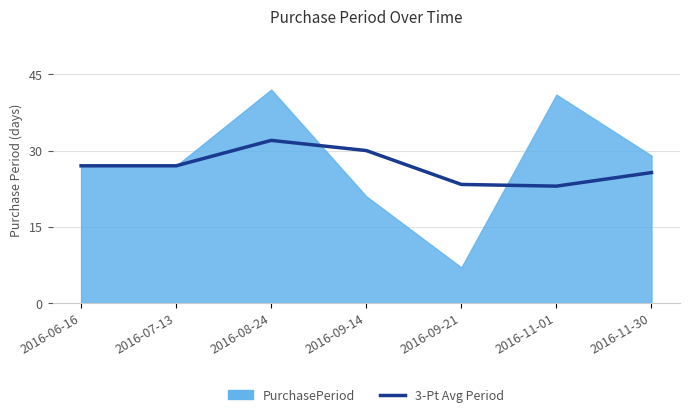

The 3-Pt Avg Period series shows 10.8 at 2016-09-14. True or false?

False